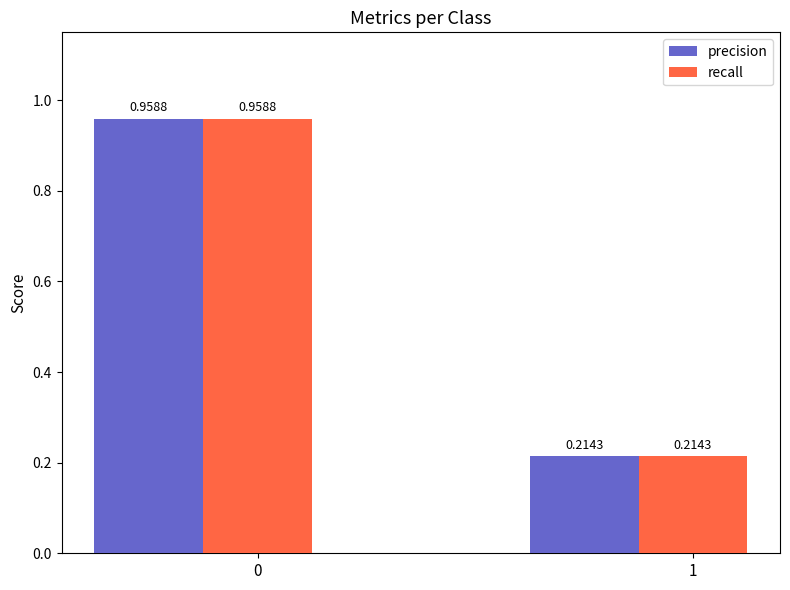

True or false: precision has a value of 0.1 at 1.

False